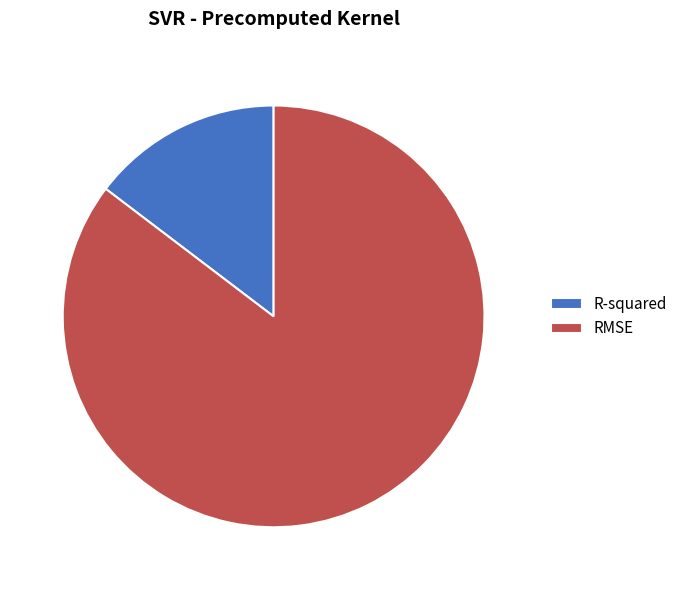

Does R-squared represent more than half of the total?

No